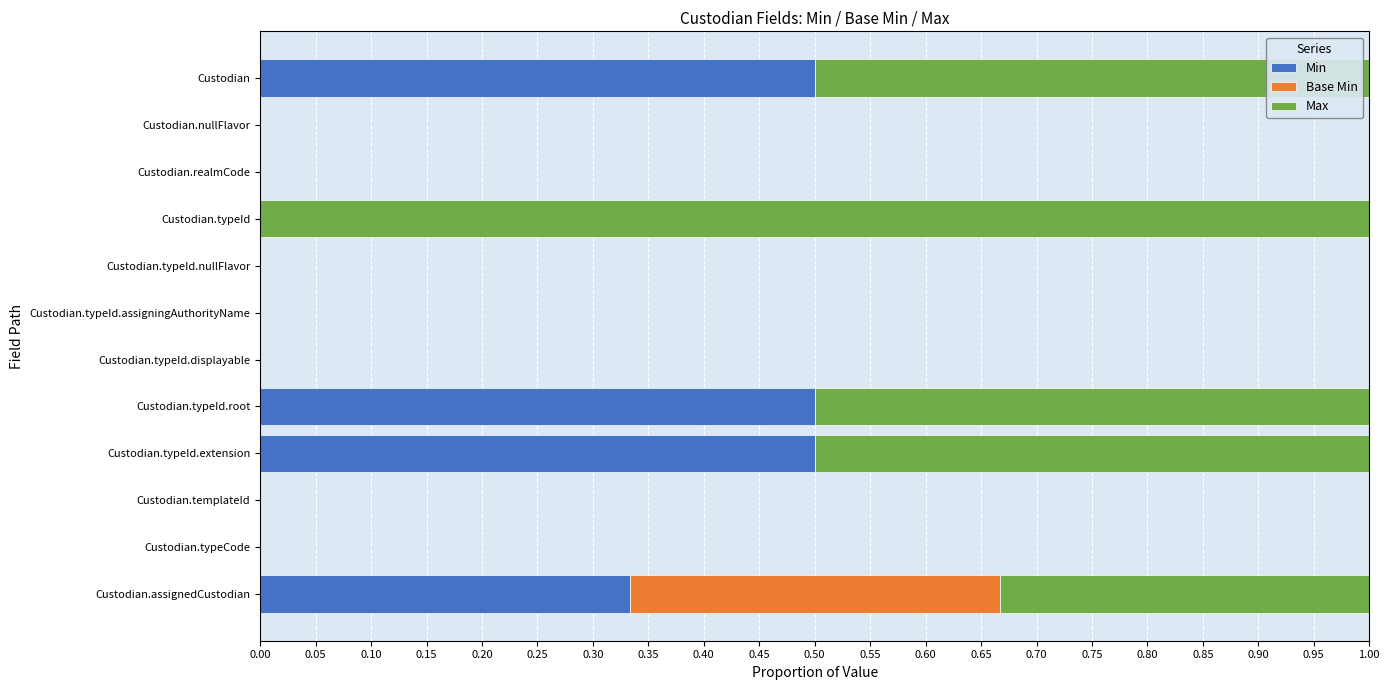

Is it true that Min equals 0.0 at Custodian.typeId?

True